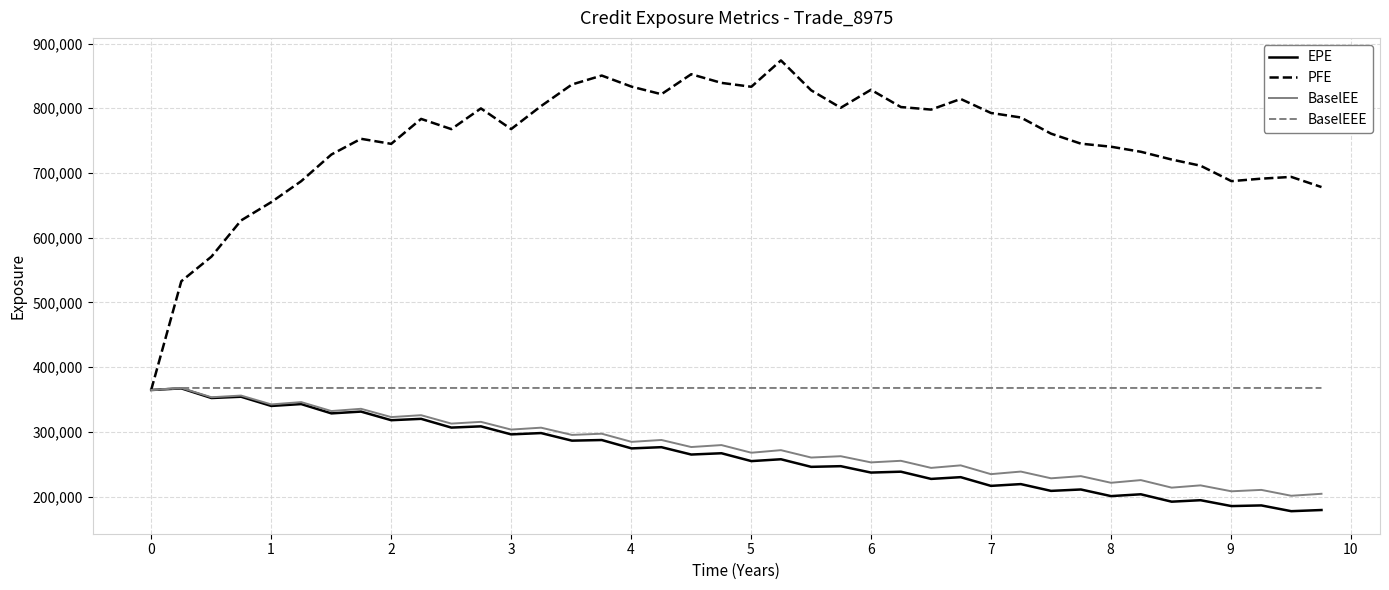

Which series has the largest total across all categories?

PFE